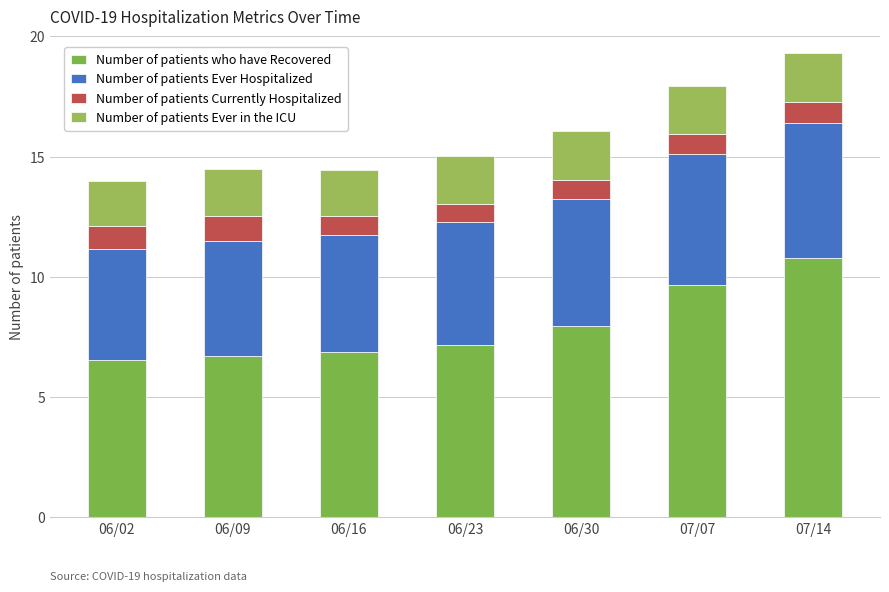

What position from the left is 06/09?

2